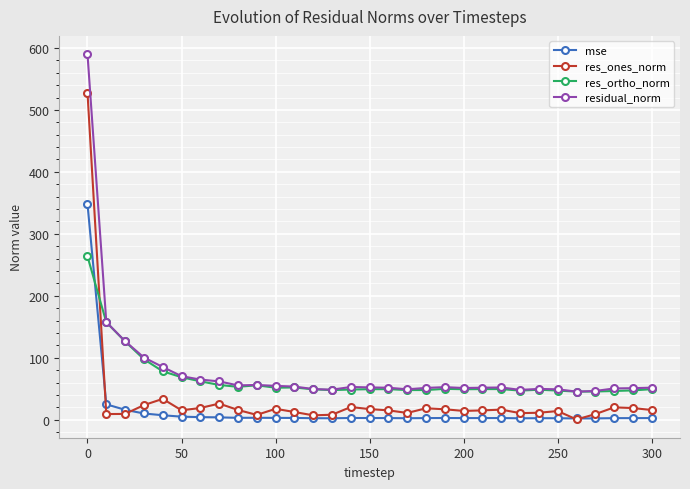

What are all the series names shown in the legend?

mse, res_ones_norm, res_ortho_norm, residual_norm